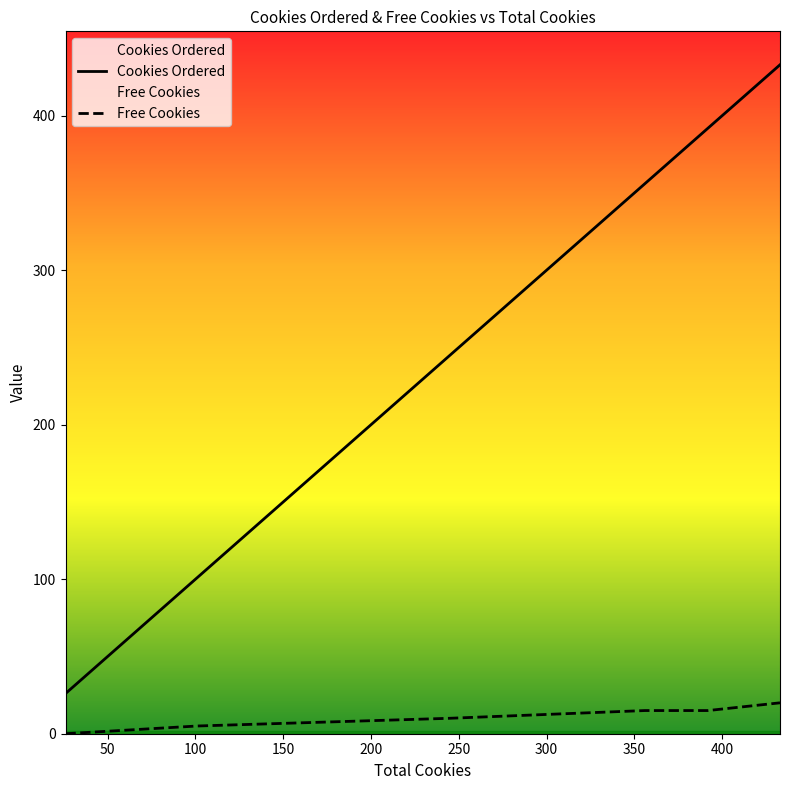

Read the Cookies Ordered value at 392.

392